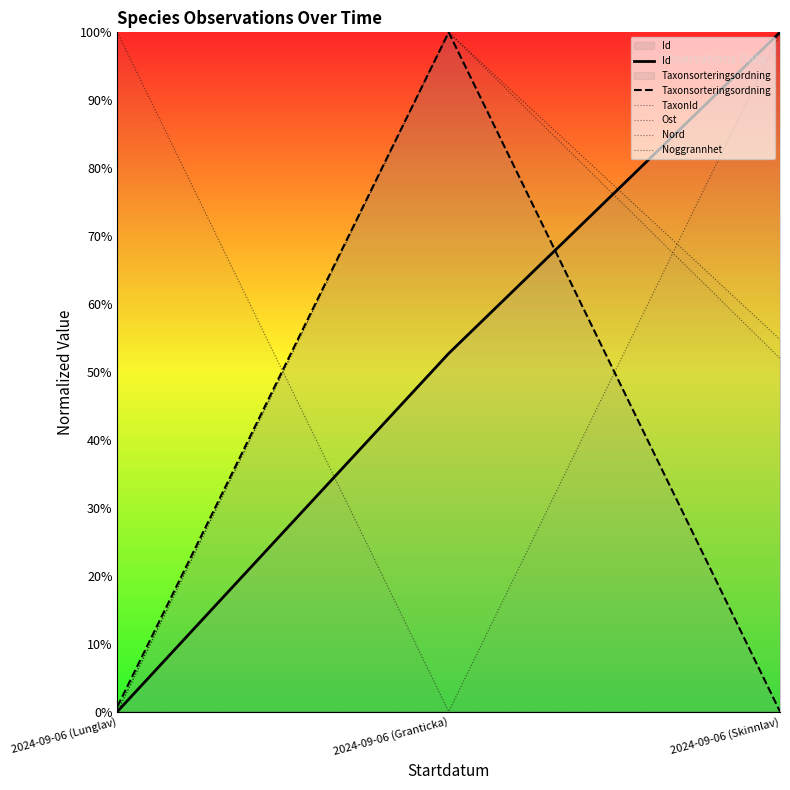

Reading left to right, list all the values displayed in this chart.

Id: 0.0	0.5	1.0
Taxonsorteringsordning: 0.0	1.0	0.0
TaxonId: 1.0	0.0	1.0
Ost: 0.0	1.0	0.5
Nord: 0.0	1.0	0.5
Noggrannhet: 0.0	0.0	0.0